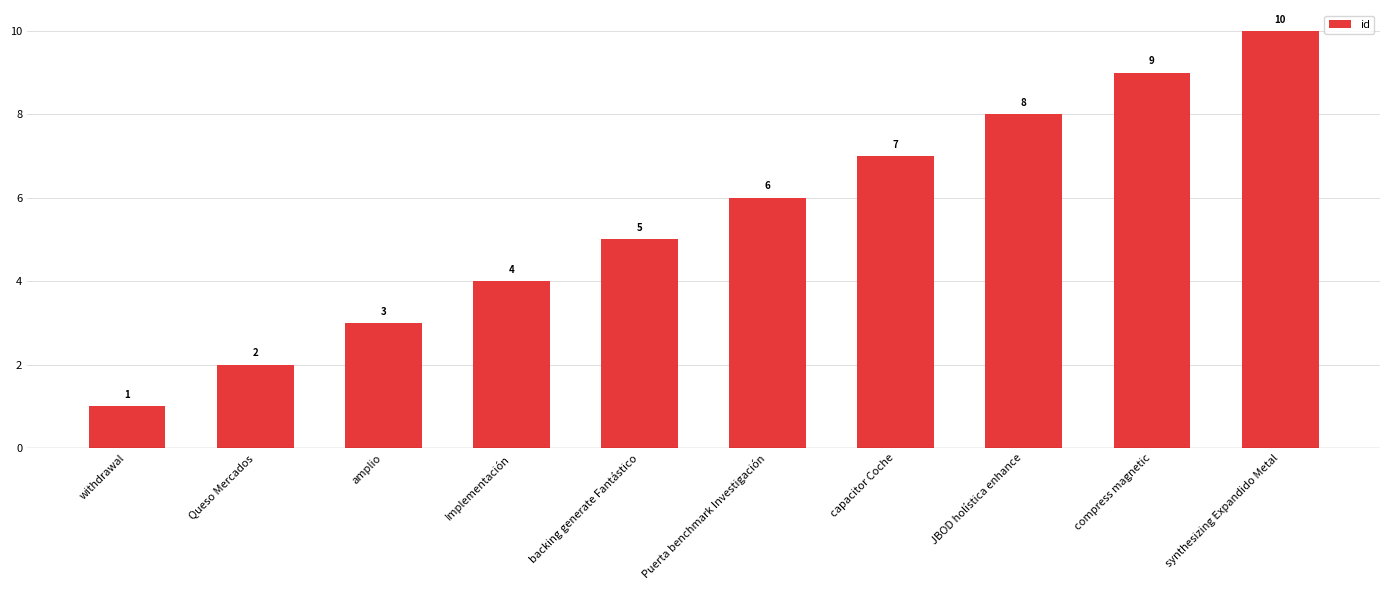

Reading right to left, what are all the values shown in this chart?

10	9	8	7	6	5	4	3	2	1